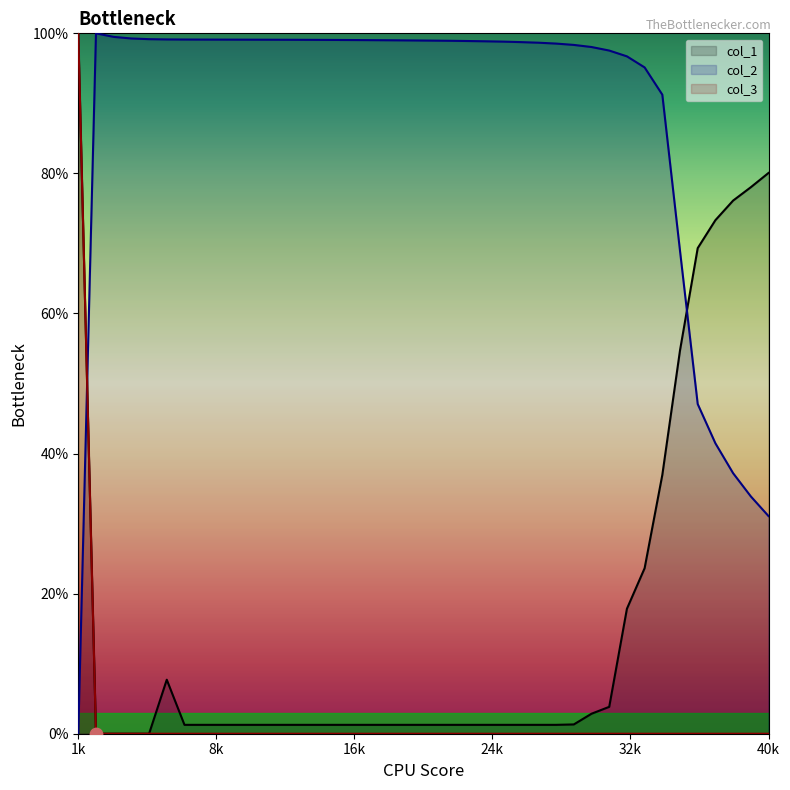

At which category is the sum across all series the highest?

1k